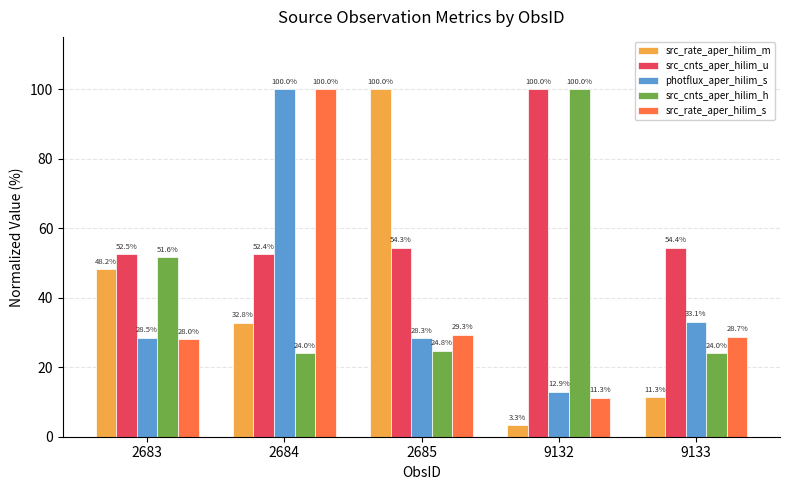

Reading left to right, transcribe all the data shown in this chart.

src_rate_aper_hilim_m: 2683=48.2	2684=32.8	2685=100.0	9132=3.3	9133=11.3
src_cnts_aper_hilim_u: 2683=52.5	2684=52.4	2685=54.3	9132=100.0	9133=54.4
photflux_aper_hilim_s: 2683=28.5	2684=100.0	2685=28.3	9132=12.9	9133=33.1
src_cnts_aper_hilim_h: 2683=51.6	2684=24.0	2685=24.8	9132=100.0	9133=24.0
src_rate_aper_hilim_s: 2683=28.0	2684=100.0	2685=29.3	9132=11.3	9133=28.7